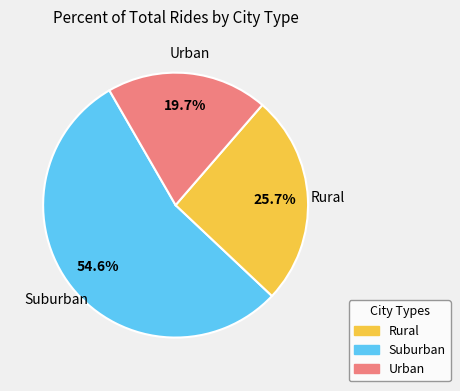

Is there a majority slice in this chart?

Yes